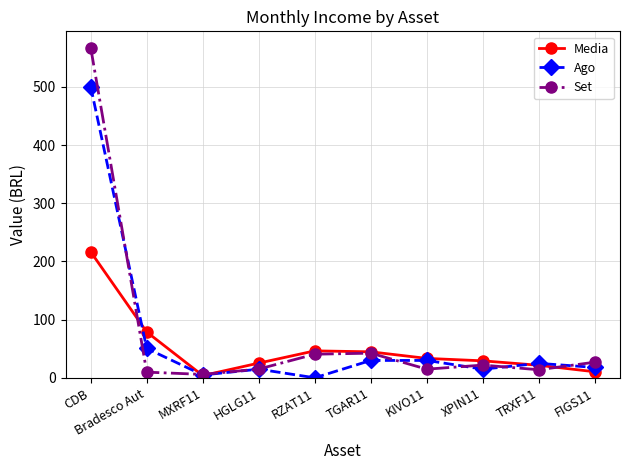

Is it true that Media equals 137.6 at Bradesco Aut?

False